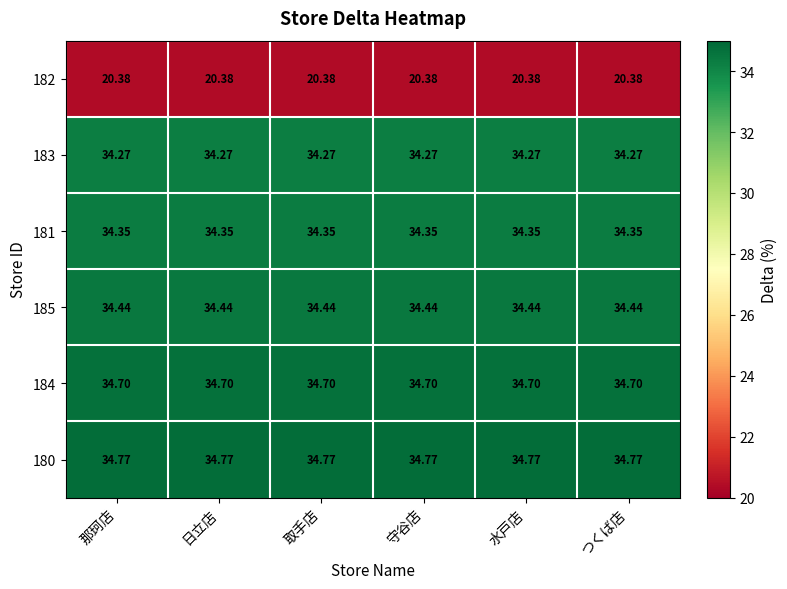

Rank the series by their maximum value, from highest to lowest.

180, 184, 185, 181, 183, 182